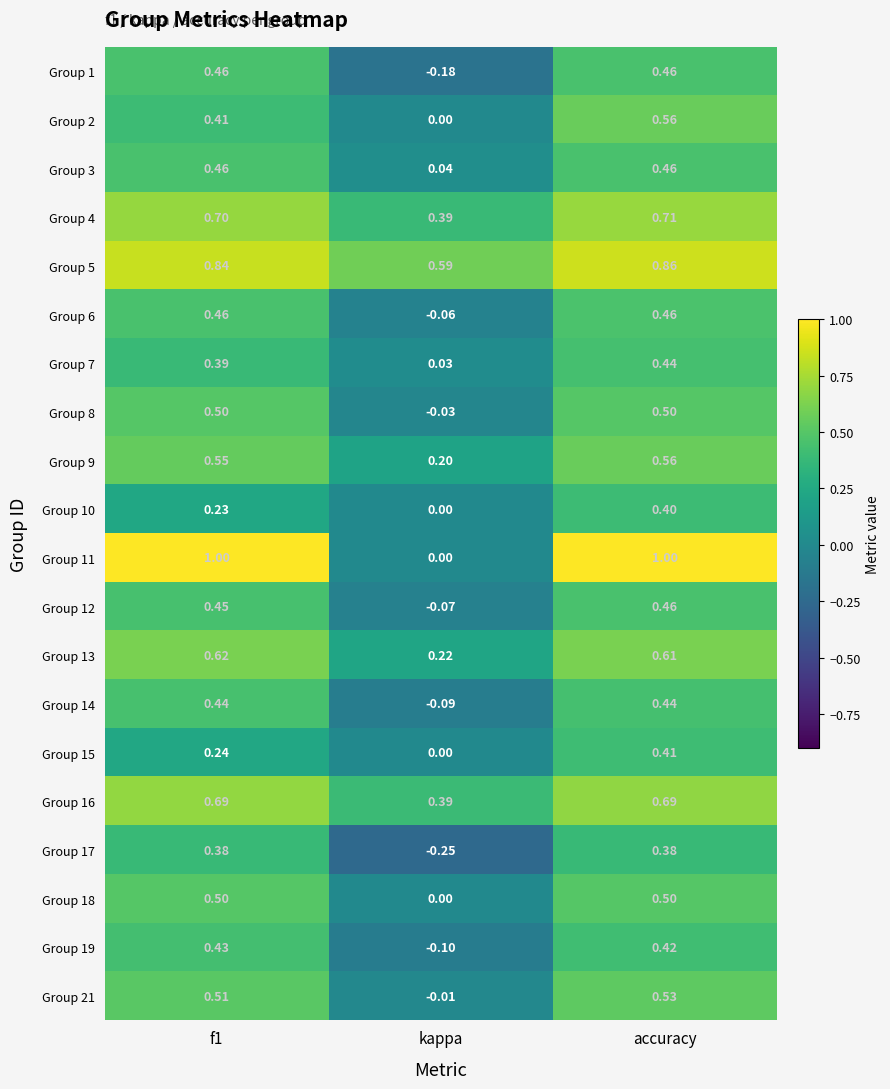

How many series are shown in this chart?

20